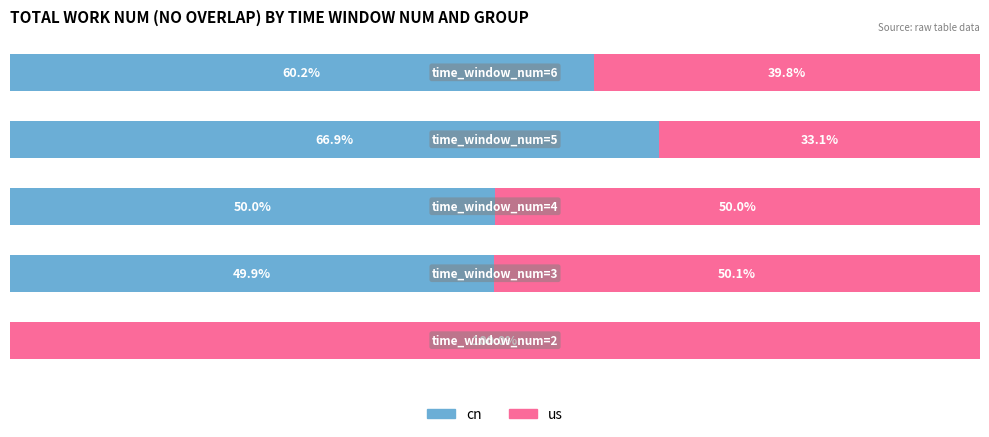

What are all the series names shown in the legend?

cn, us